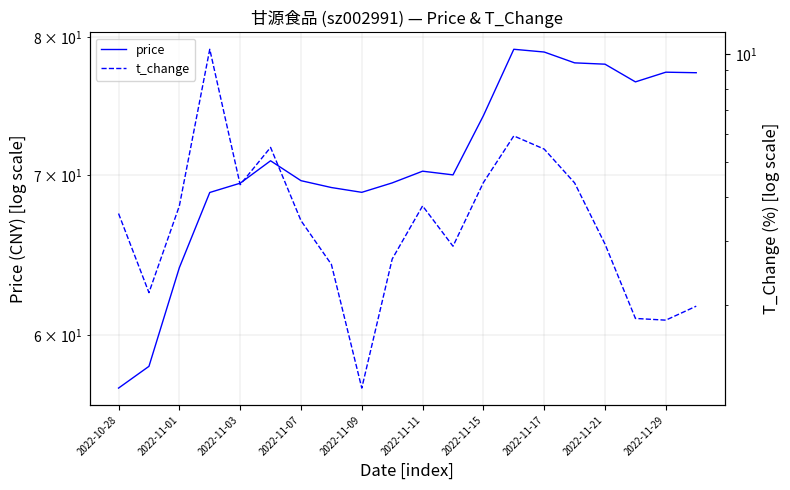

Reading right to left, transcribe all the data shown in this chart.

price: 77.3	77.3	76.6	77.9	78.0	78.9	79.1	74.2	70.0	70.3	69.5	68.9	69.2	69.7	71.0	69.5	68.9	64.0	58.2	57.0
t_change: 2.0	1.8	1.8	3.0	4.4	5.4	5.9	4.4	2.9	3.8	2.7	1.2	2.6	3.4	5.5	4.3	10.3	3.8	2.2	3.6